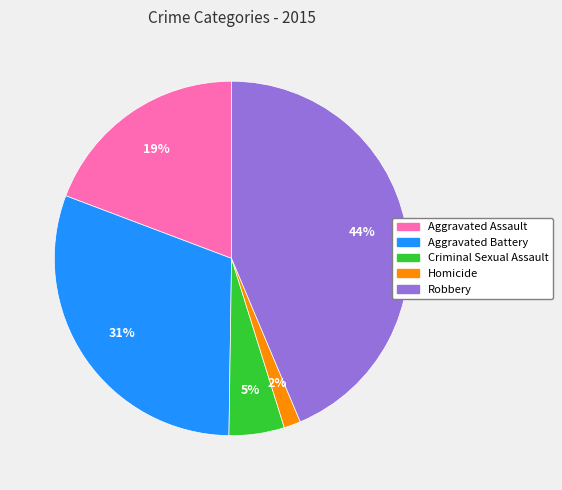

How many segments does this pie chart have?

5